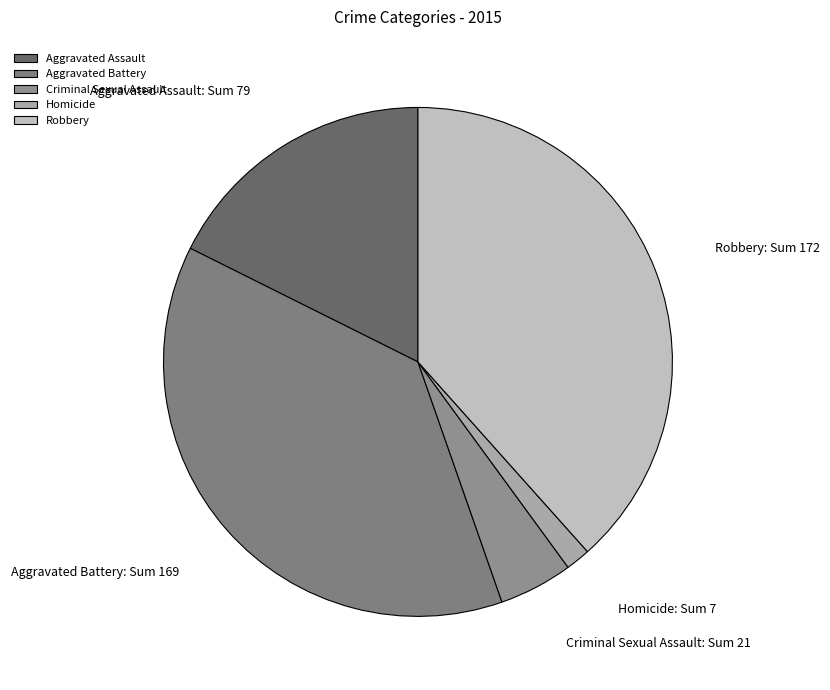

How many segments does this pie chart have?

5